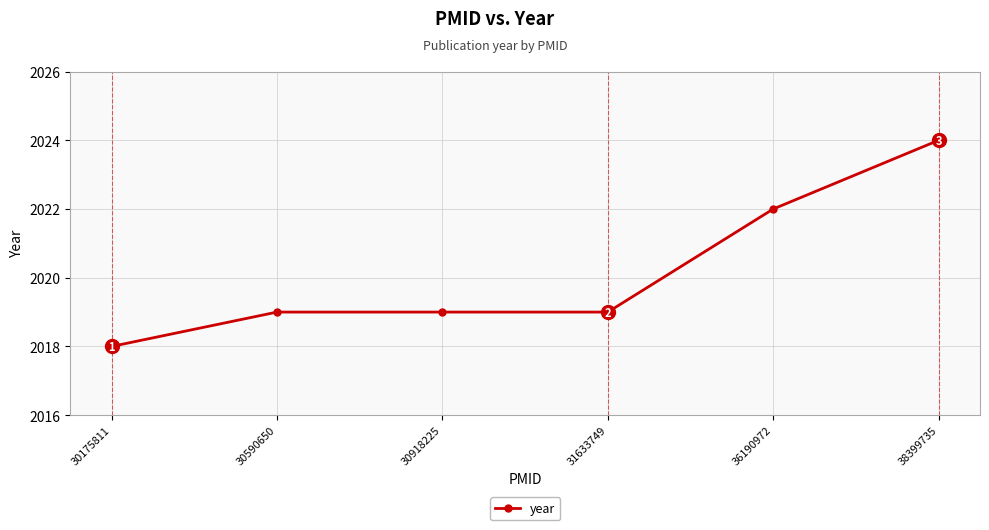

How many lines are shown in the chart?

1